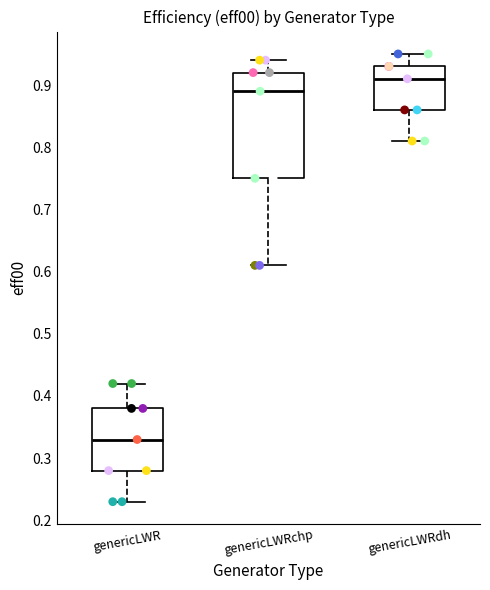

Reading left to right, transcribe this box plot: for each box, give where its median line is, the range the box spans, and where its two whiskers end, as read against the y-axis. The values are not printed on the chart, so give them approximately, as read against the axis.

genericLWR: median 0.33, box 0.28 to 0.38, whiskers 0.23 to 0.42
genericLWRchp: median 0.89, box 0.75 to 0.92, whiskers 0.61 to 0.94
genericLWRdh: median 0.91, box 0.86 to 0.93, whiskers 0.81 to 0.95